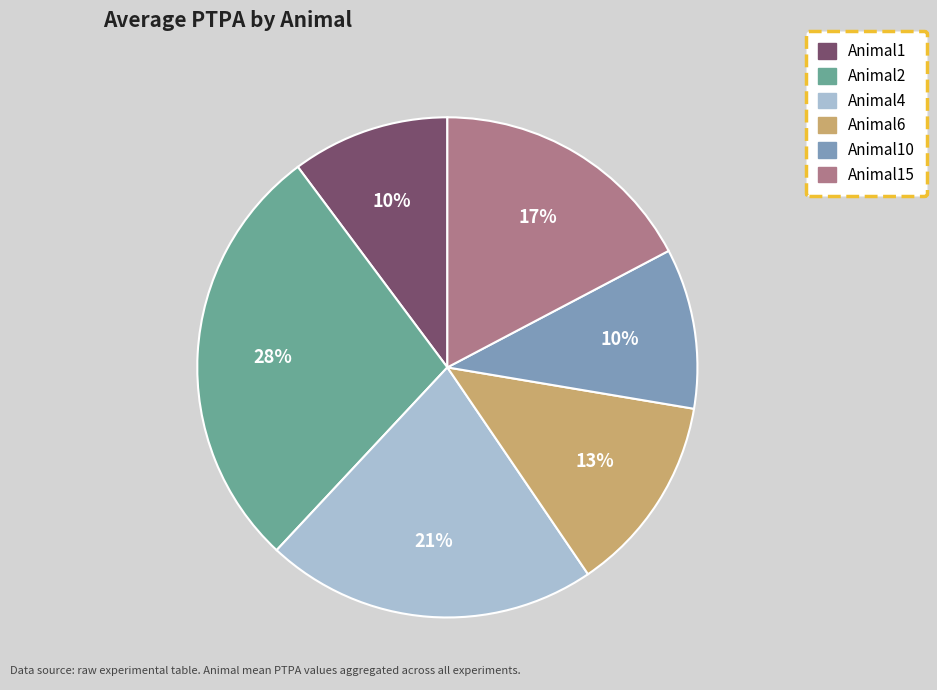

To the nearest percent, what is the difference between the largest and smallest slice percentages?

18%